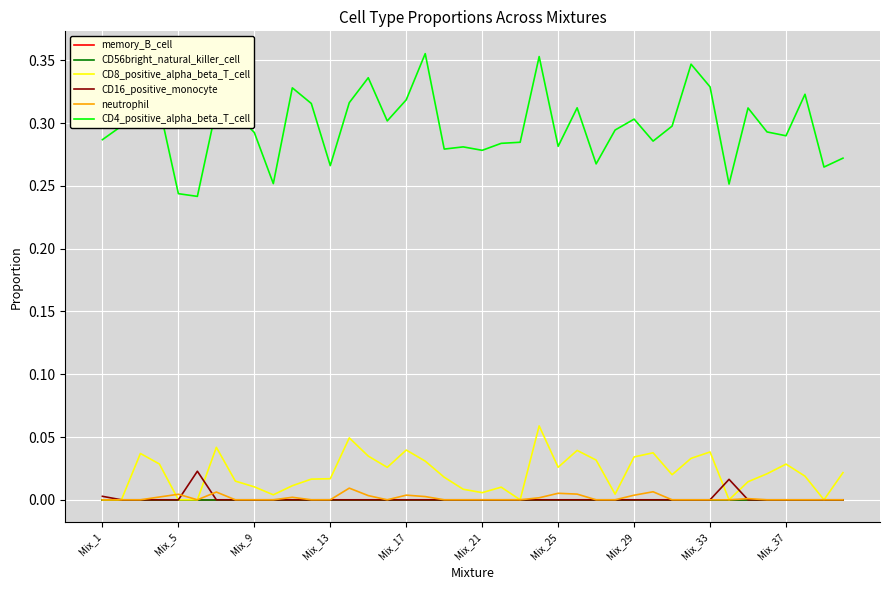

Does the chart have visible grid lines?

Yes